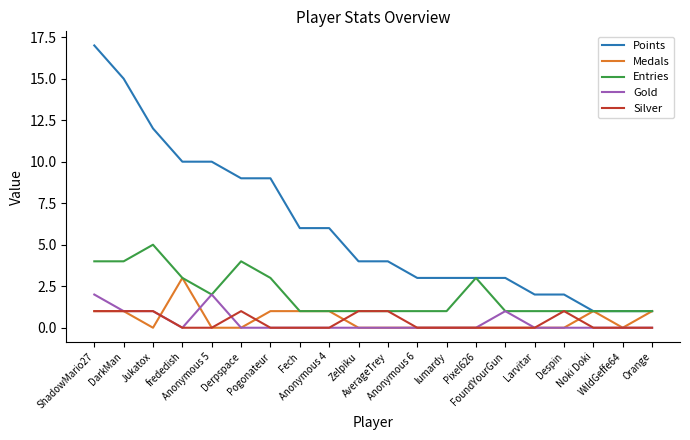

List the series in order of their peak value, highest first.

Points, Entries, Medals, Gold, Silver